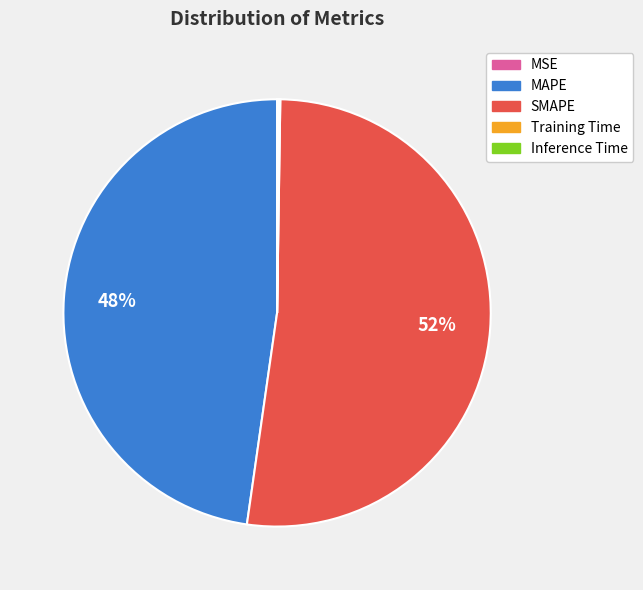

What is the largest slice in the pie chart?

SMAPE